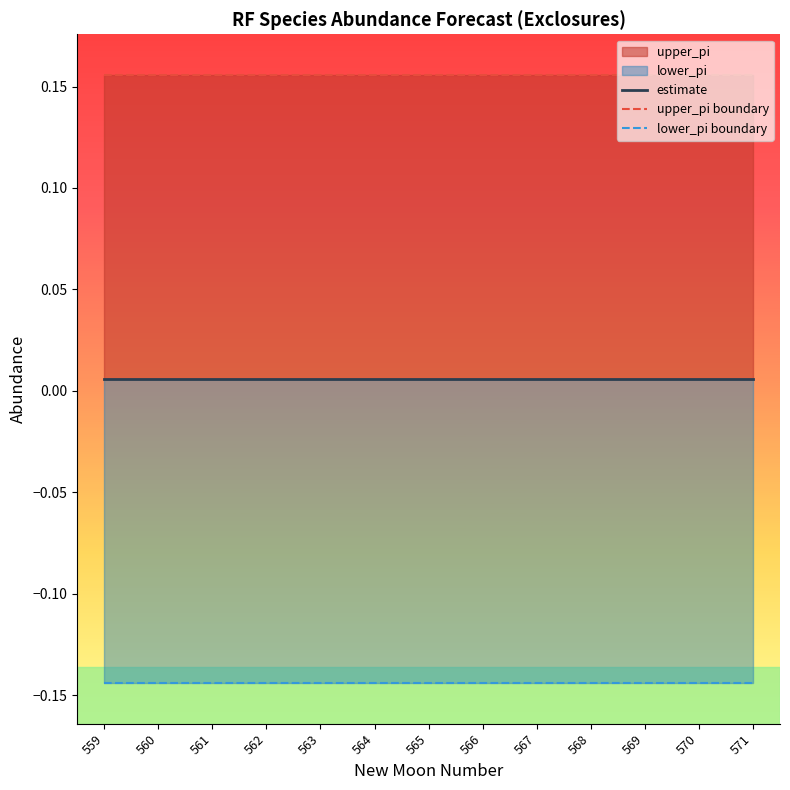

List the series in order of their peak value, lowest first.

lower_pi boundary, estimate, upper_pi boundary